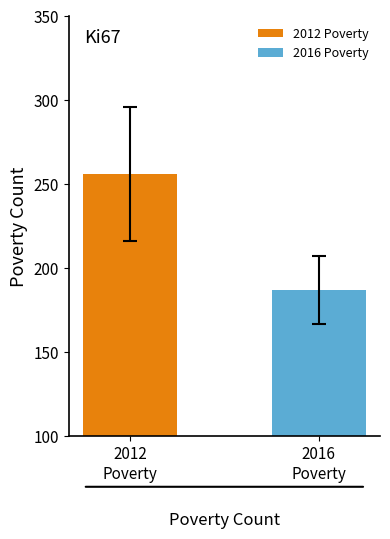

What is the minimum value for 2016 Poverty?

187